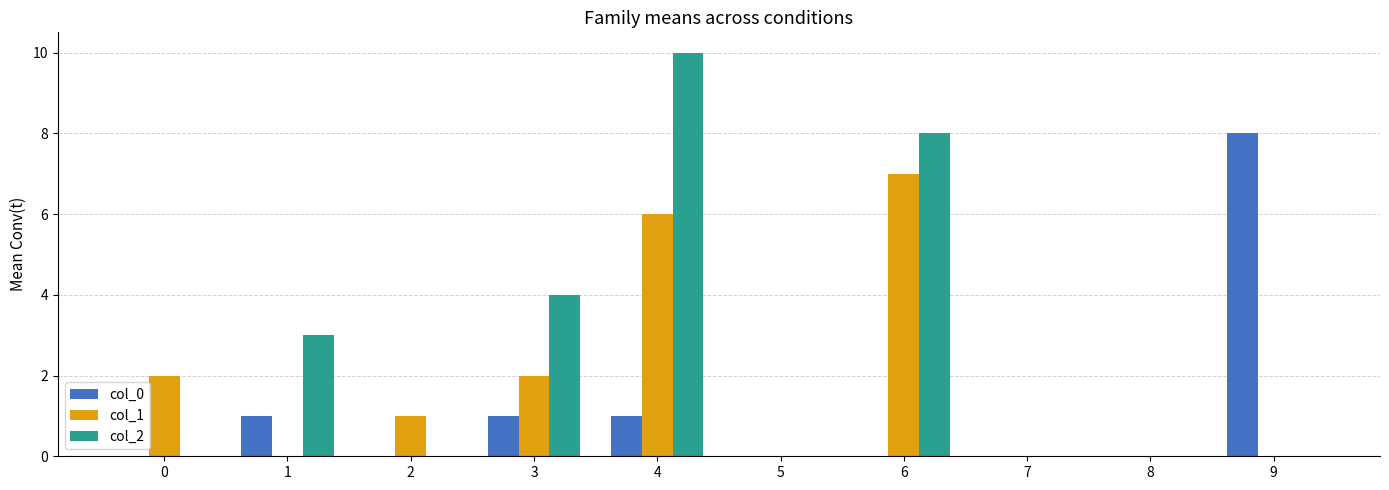

True or false: col_1 has a value of 7 at 6.

True